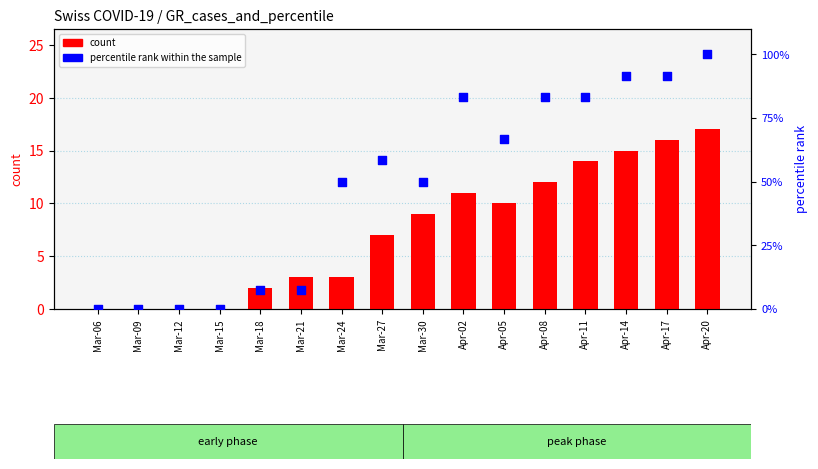

Which series has the largest total across all categories?

percentile rank within the sample